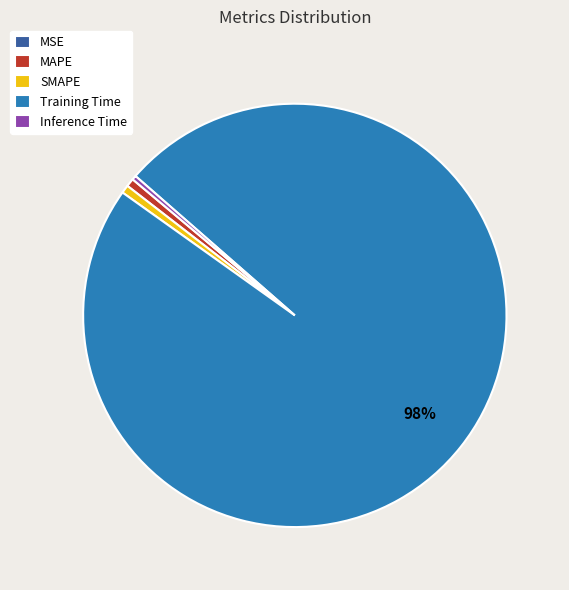

Which category accounts for the majority?

Training Time